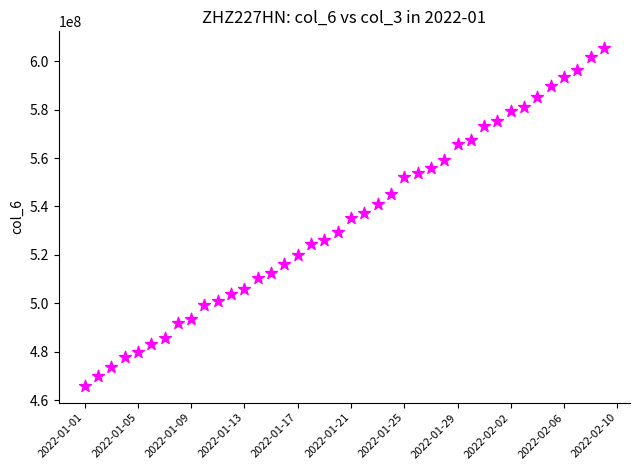

What is the range of X values (max minus min)?

39